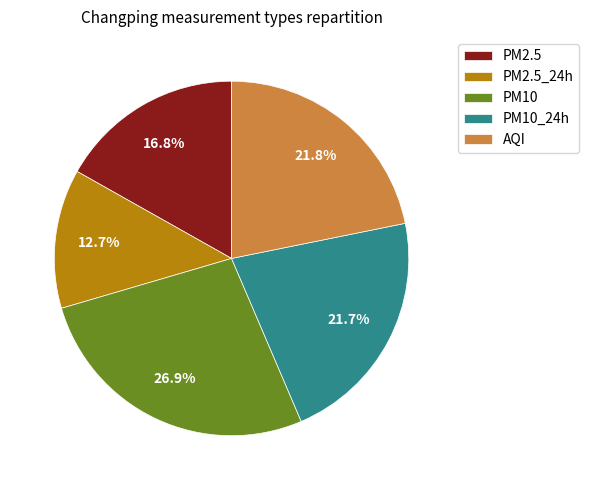

To the nearest percent, what is the difference between the largest and smallest slice percentages?

14%